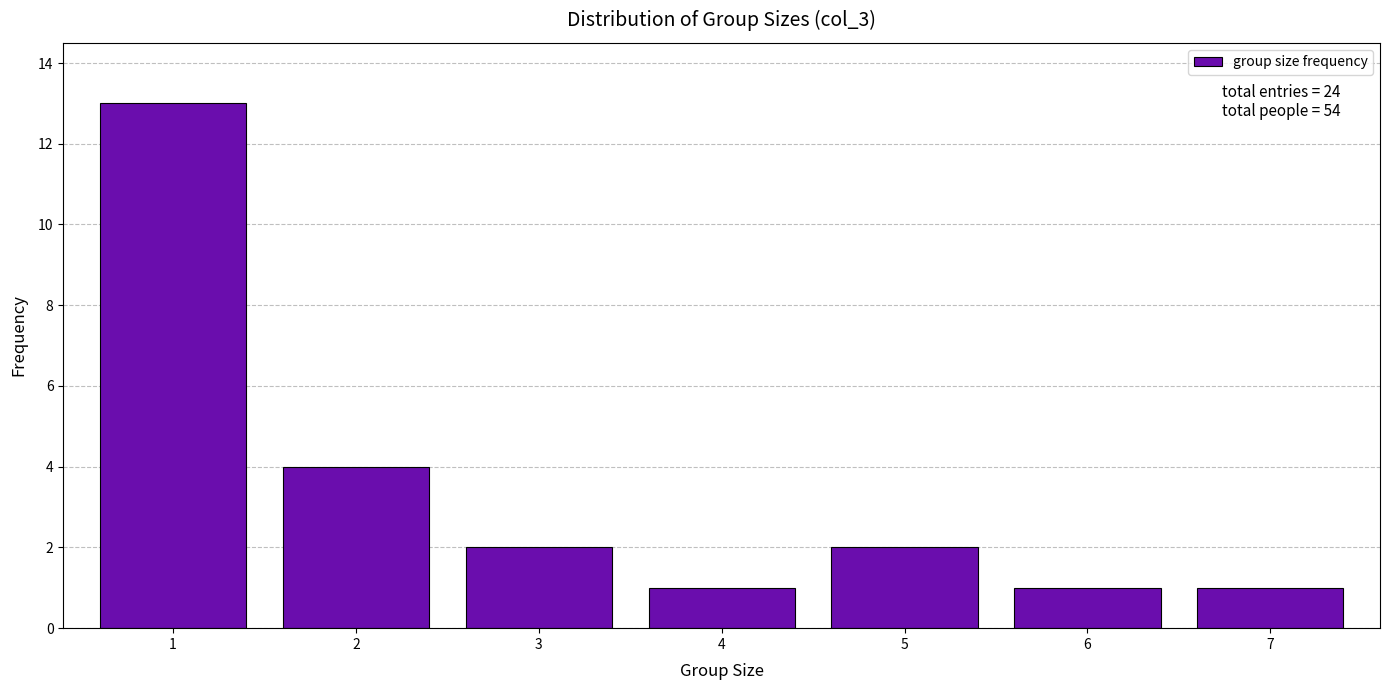

Reading right to left, extract all data points from this chart.

1	1	2	1	2	4	13